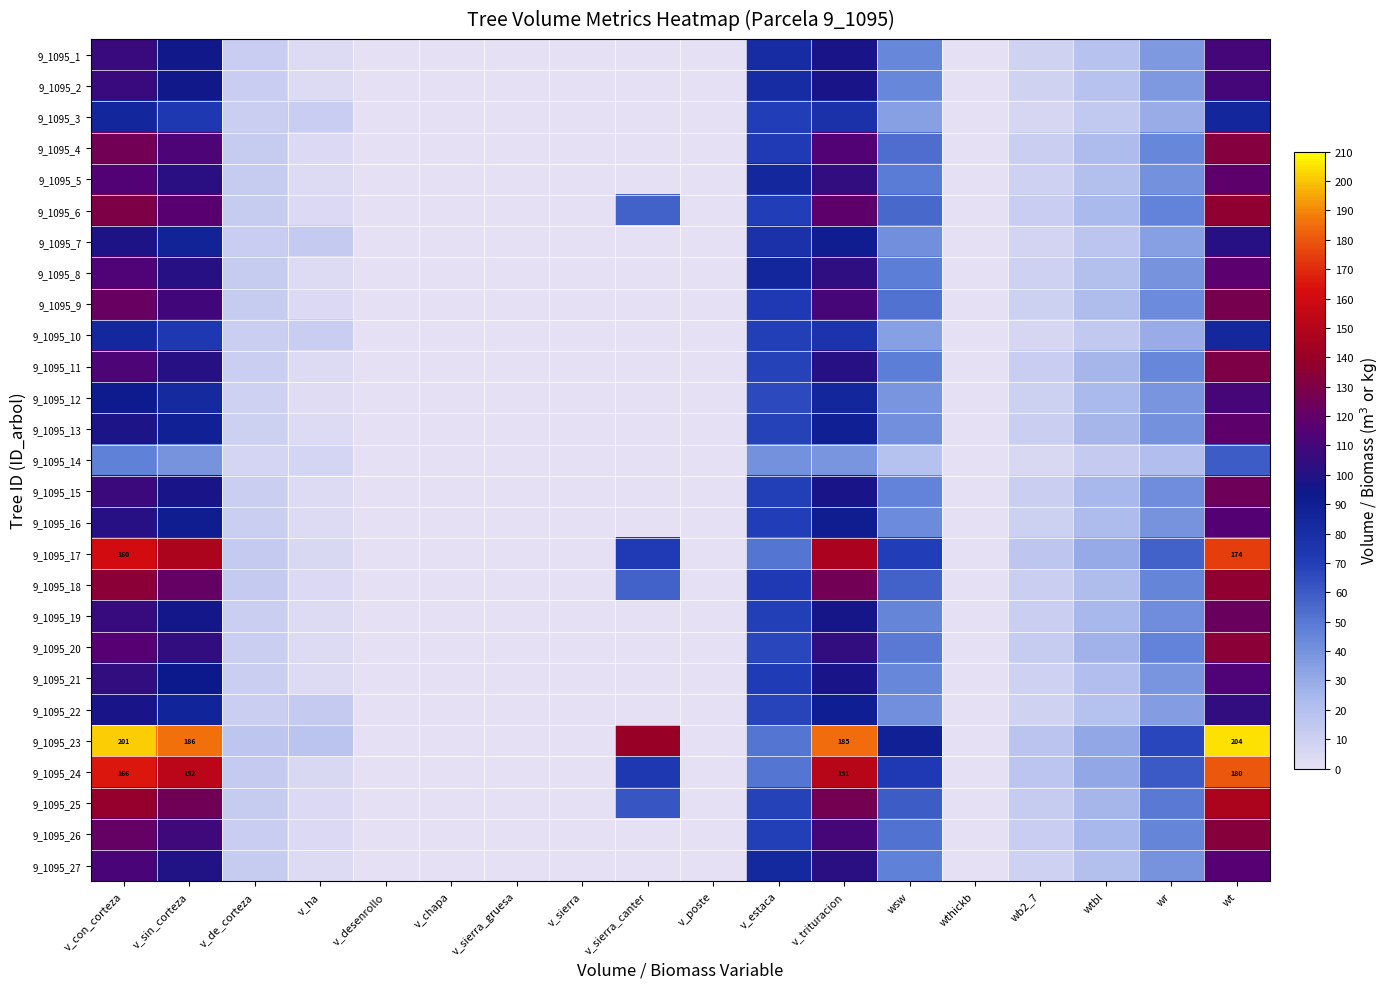

The value of 9_1095_13 at v_sin_corteza is 88.0. True or false?

True